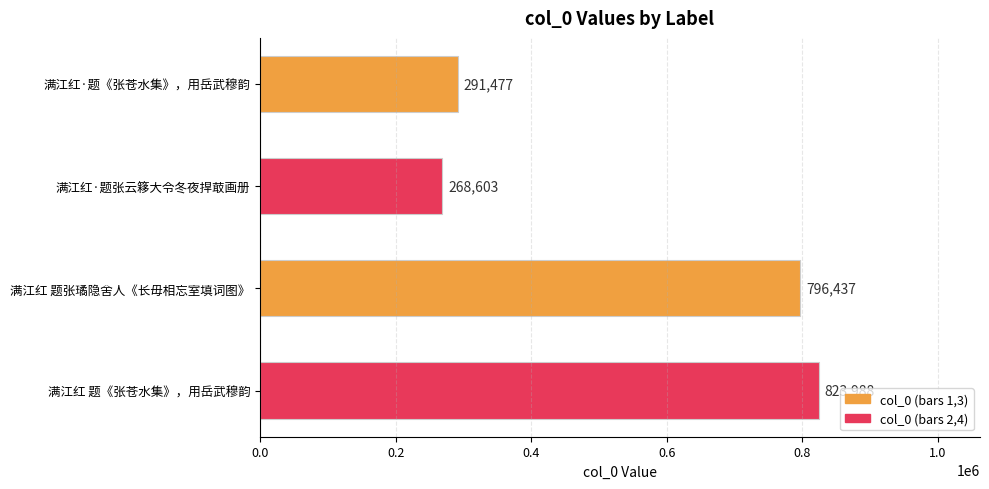

How many values are below 796437?

2